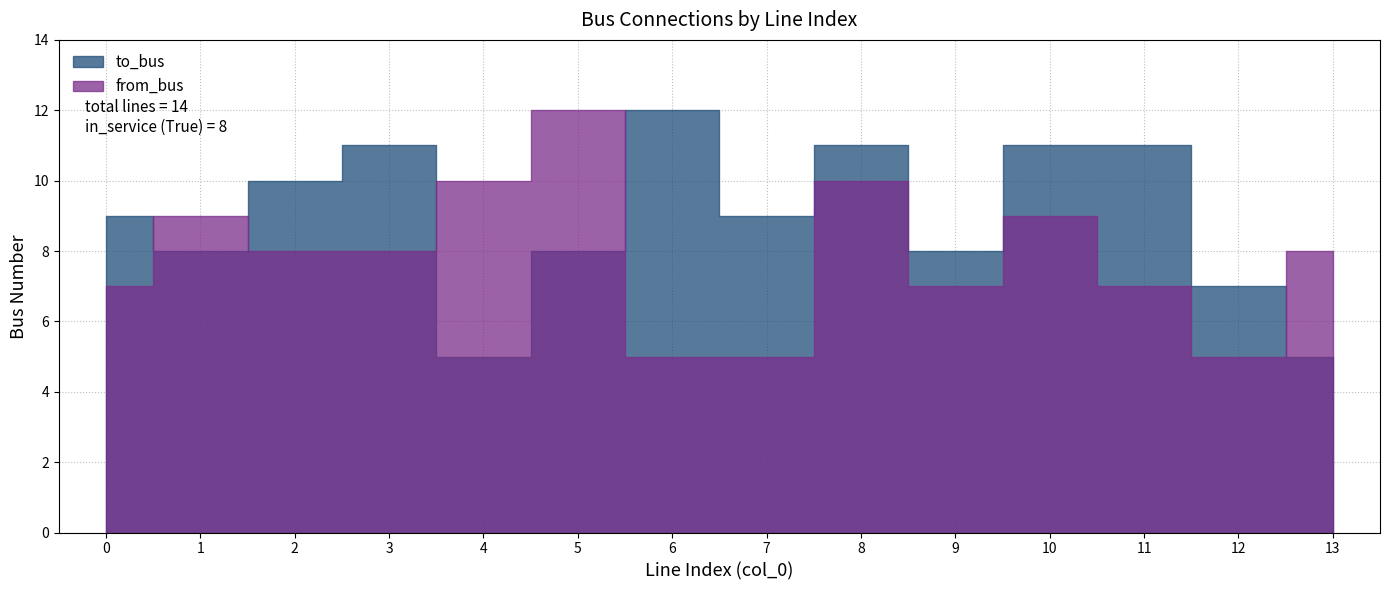

Is it true that from_bus equals 10 at 4?

True